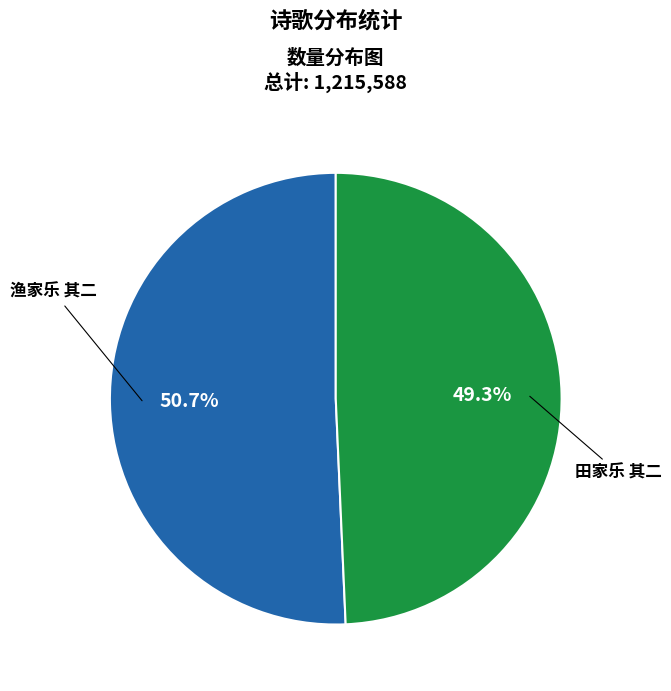

To the nearest percent, what is the combined percentage of 田家乐 其二 and 渔家乐 其二?

100%